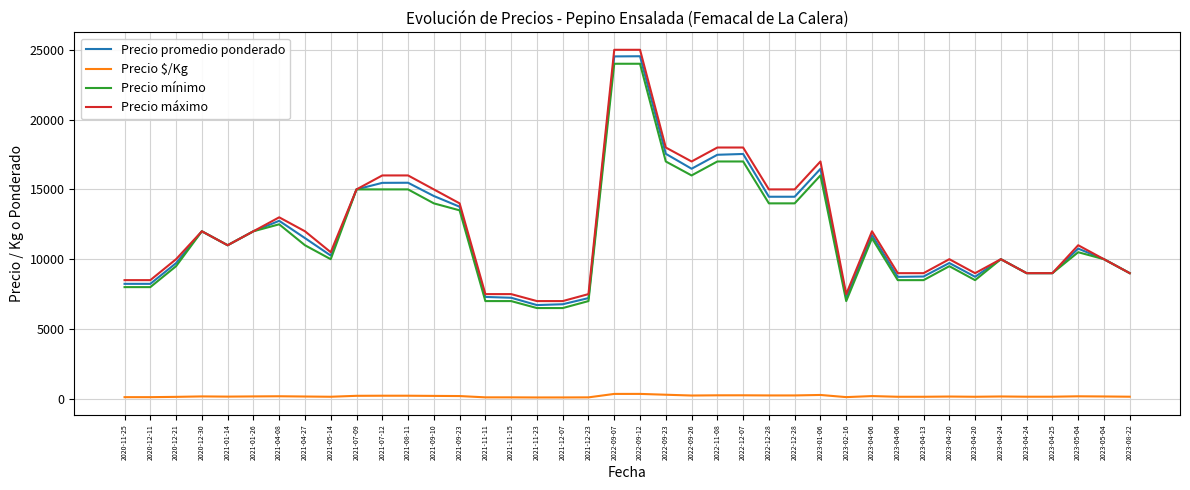

Reading left to right, what are all the values shown in this chart?

Precio promedio ponderado: 2020-11-25=8235	2020-12-11=8235	2020-12-21=9719	2020-12-30=12000	2021-01-14=11000	2021-01-26=12000	2021-04-08=12750	2021-04-27=11512	2021-05-14=10261	2021-07-09=15000	2021-07-12=15469	2021-08-11=15476	2021-09-10=14526	2021-09-23=13759	2021-11-11=7296	2021-11-15=7238	2021-11-23=6714	2021-12-07=6773	2021-12-23=7214	2022-09-07=24526	2022-09-12=24538	2022-09-23=17550	2022-09-26=16480	2022-11-08=17480	2022-12-07=17538	2022-12-28=14474	2022-12-28=14474	2023-01-06=16471	2023-02-16=7258	2023-04-06=11727	2023-04-06=8735	2023-04-13=8759	2023-04-20=9727	2023-04-20=8741	2023-04-24=10000	2023-04-24=9000	2023-04-25=9000	2023-05-04=10759	2023-05-04=10000	2023-08-22=9000
Precio $/Kg: 2020-11-25=118	2020-12-11=118	2020-12-21=139	2020-12-30=171	2021-01-14=157	2021-01-26=171	2021-04-08=182	2021-04-27=164	2021-05-14=147	2021-07-09=214	2021-07-12=221	2021-08-11=221	2021-09-10=208	2021-09-23=197	2021-11-11=104	2021-11-15=103	2021-11-23=96	2021-12-07=97	2021-12-23=103	2022-09-07=350	2022-09-12=351	2022-09-23=292	2022-09-26=235	2022-11-08=250	2022-12-07=251	2022-12-28=241	2022-12-28=241	2023-01-06=275	2023-02-16=121	2023-04-06=195	2023-04-06=146	2023-04-13=146	2023-04-20=162	2023-04-20=146	2023-04-24=167	2023-04-24=150	2023-04-25=150	2023-05-04=179	2023-05-04=167	2023-08-22=150
Precio mínimo: 2020-11-25=8000	2020-12-11=8000	2020-12-21=9500	2020-12-30=12000	2021-01-14=11000	2021-01-26=12000	2021-04-08=12500	2021-04-27=11000	2021-05-14=10000	2021-07-09=15000	2021-07-12=15000	2021-08-11=15000	2021-09-10=14000	2021-09-23=13500	2021-11-11=7000	2021-11-15=7000	2021-11-23=6500	2021-12-07=6500	2021-12-23=7000	2022-09-07=24000	2022-09-12=24000	2022-09-23=17000	2022-09-26=16000	2022-11-08=17000	2022-12-07=17000	2022-12-28=14000	2022-12-28=14000	2023-01-06=16000	2023-02-16=7000	2023-04-06=11500	2023-04-06=8500	2023-04-13=8500	2023-04-20=9500	2023-04-20=8500	2023-04-24=10000	2023-04-24=9000	2023-04-25=9000	2023-05-04=10500	2023-05-04=10000	2023-08-22=9000
Precio máximo: 2020-11-25=8500	2020-12-11=8500	2020-12-21=10000	2020-12-30=12000	2021-01-14=11000	2021-01-26=12000	2021-04-08=13000	2021-04-27=12000	2021-05-14=10500	2021-07-09=15000	2021-07-12=16000	2021-08-11=16000	2021-09-10=15000	2021-09-23=14000	2021-11-11=7500	2021-11-15=7500	2021-11-23=7000	2021-12-07=7000	2021-12-23=7500	2022-09-07=25000	2022-09-12=25000	2022-09-23=18000	2022-09-26=17000	2022-11-08=18000	2022-12-07=18000	2022-12-28=15000	2022-12-28=15000	2023-01-06=17000	2023-02-16=7500	2023-04-06=12000	2023-04-06=9000	2023-04-13=9000	2023-04-20=10000	2023-04-20=9000	2023-04-24=10000	2023-04-24=9000	2023-04-25=9000	2023-05-04=11000	2023-05-04=10000	2023-08-22=9000